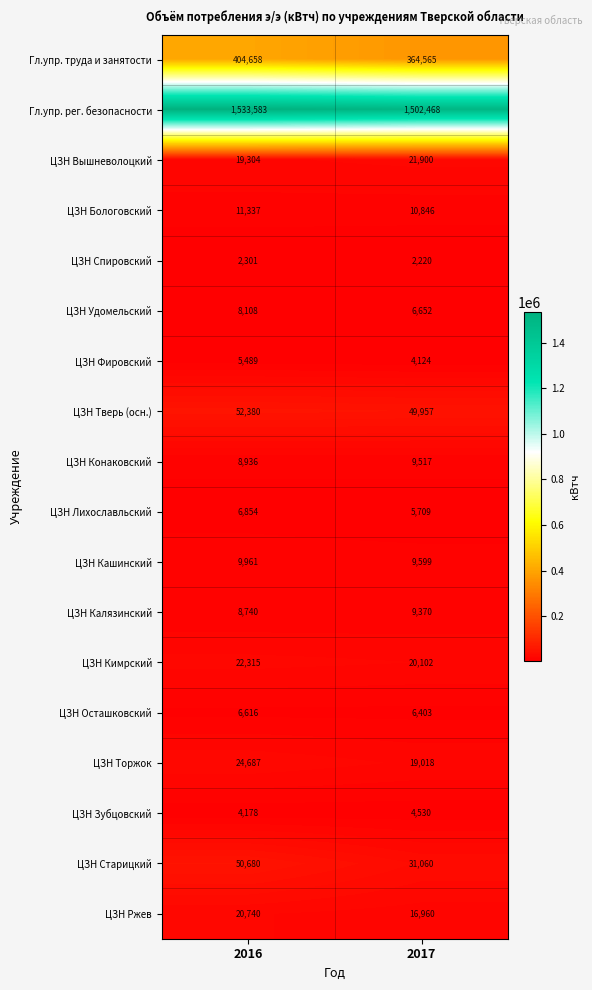

Read the Гл.упр. рег. безопасности value at 2017.

1502468